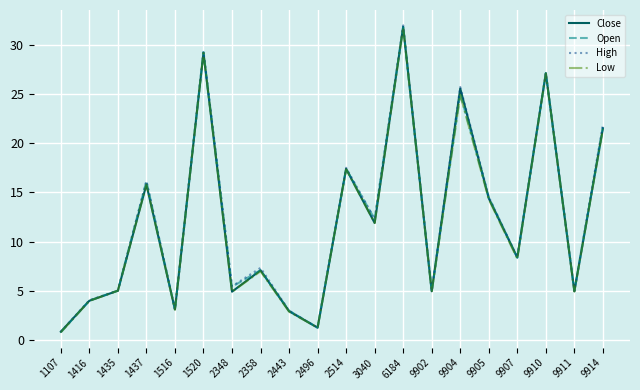

Is the value of Close at 1520 greater than the value of High at 9911?

Yes